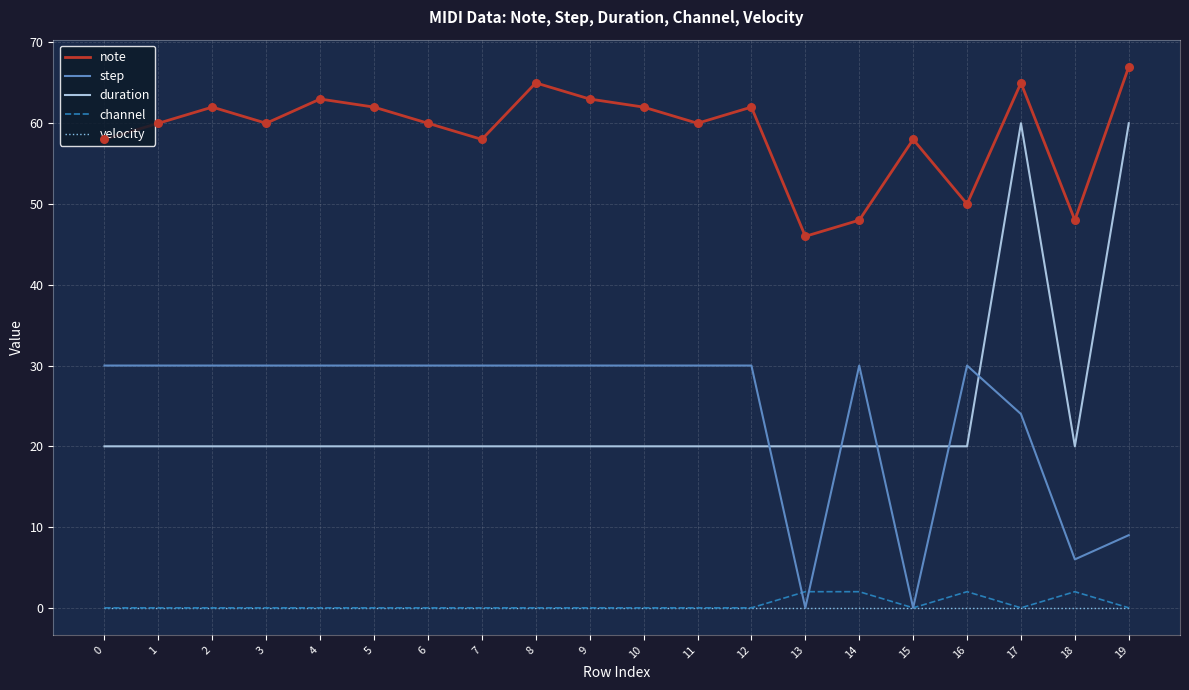

Which series changed the most between 9 and 17?

duration